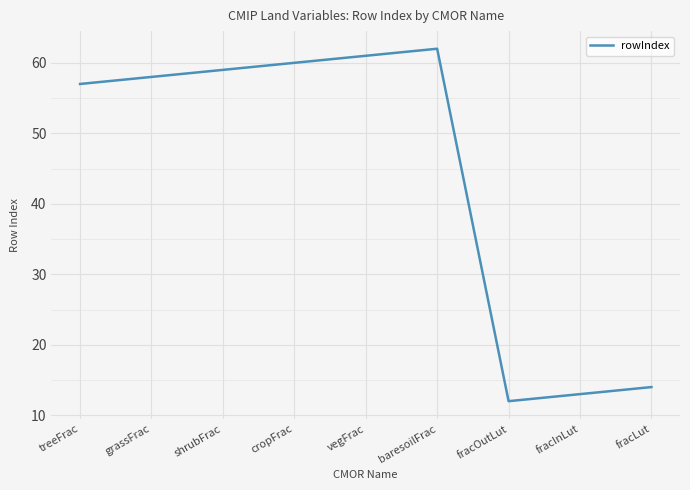

Which has a higher value, baresoilFrac or cropFrac?

baresoilFrac